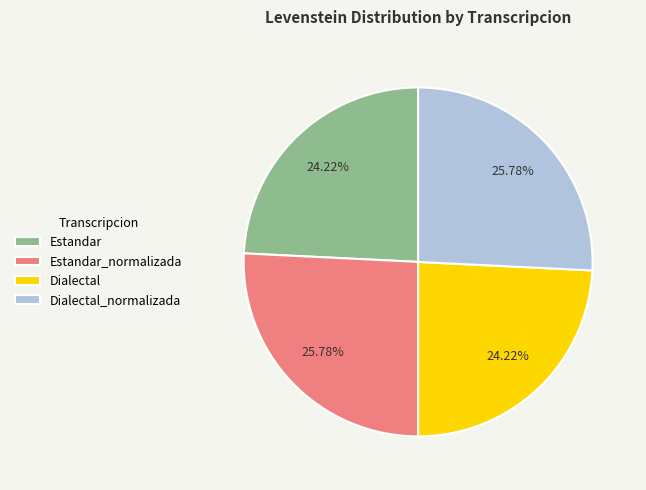

What percentage do Estandar and Estandar_normalizada together represent?

50.0%